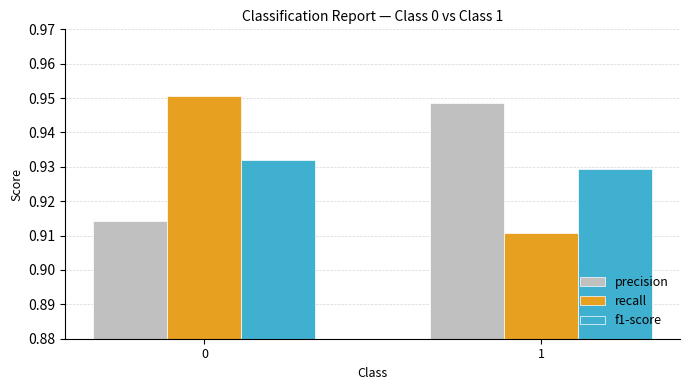

What is the total value across all series at 0?

2.8